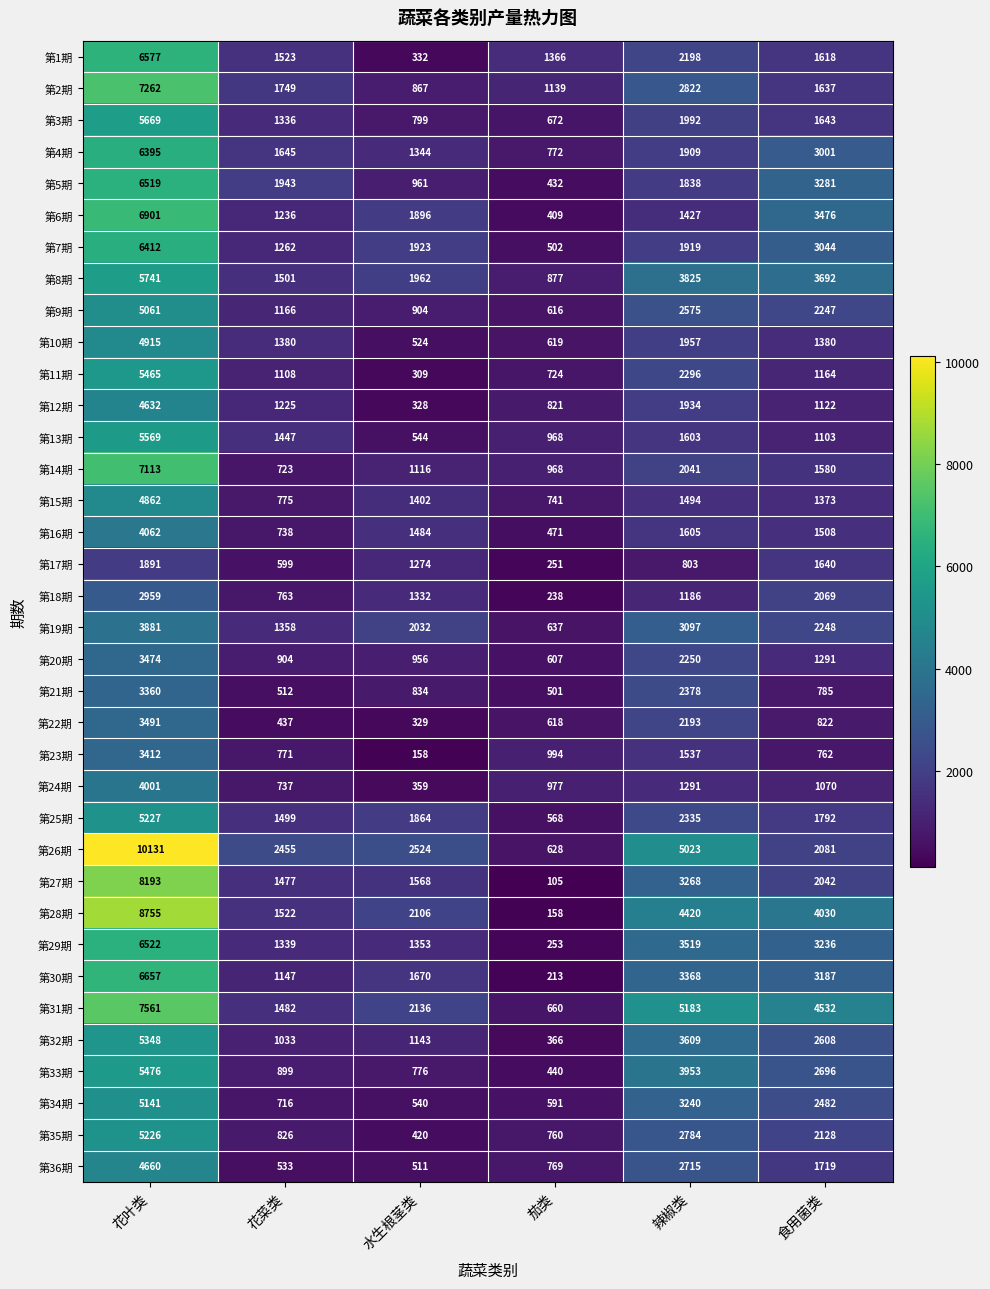

Between 茄类 and 辣椒类, which series saw the biggest shift?

第31期